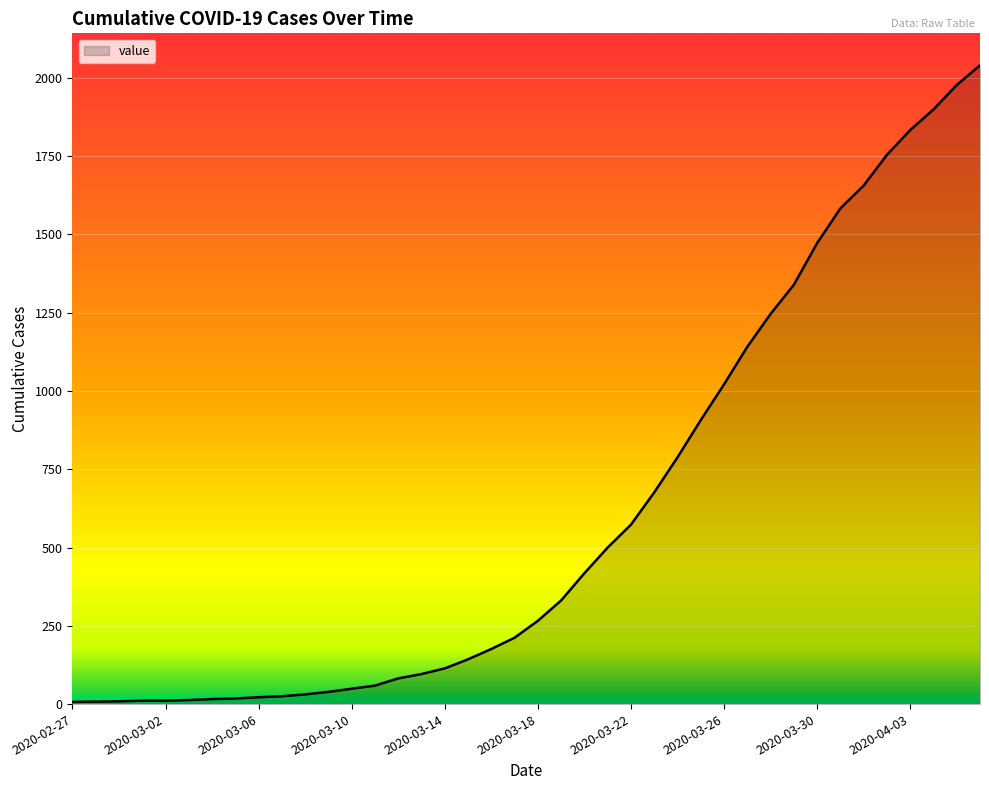

What is the difference between the maximum and minimum values?

2033